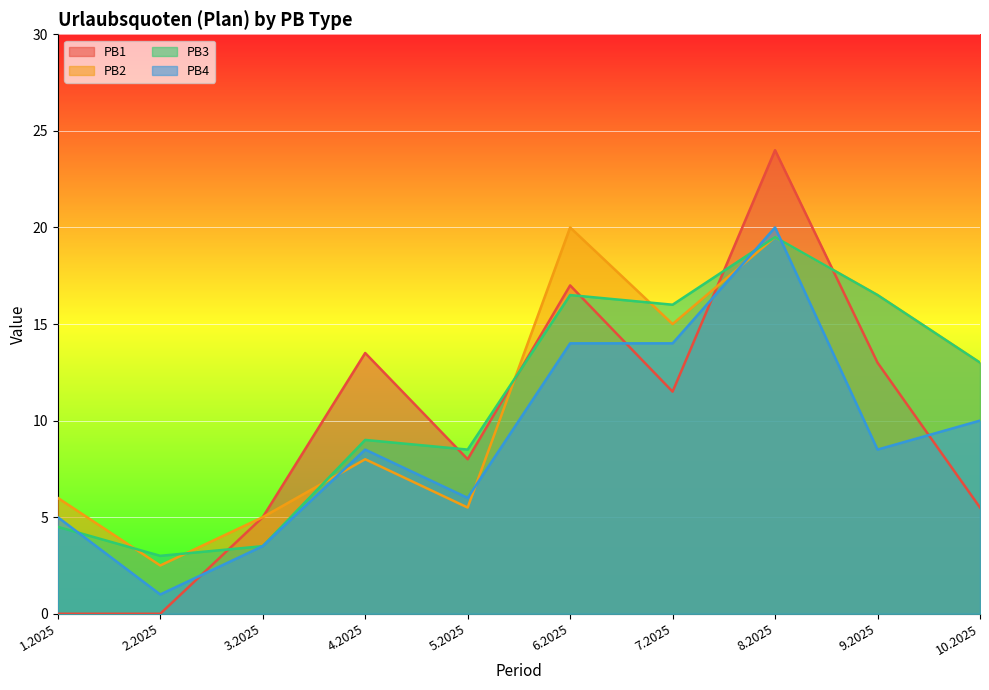

Reading left to right, extract all data points from this chart.

PB1: 0.0	0.0	5.0	13.5	8.0	17.0	11.5	24.0	13.0	5.5
PB2: 6.0	2.5	5.0	8.0	5.5	20.0	15.0	19.5	16.5	13.0
PB3: 4.5	3.0	3.5	9.0	8.5	16.5	16.0	19.5	16.5	13.0
PB4: 5.0	1.0	3.5	8.5	6.0	14.0	14.0	20.0	8.5	10.0